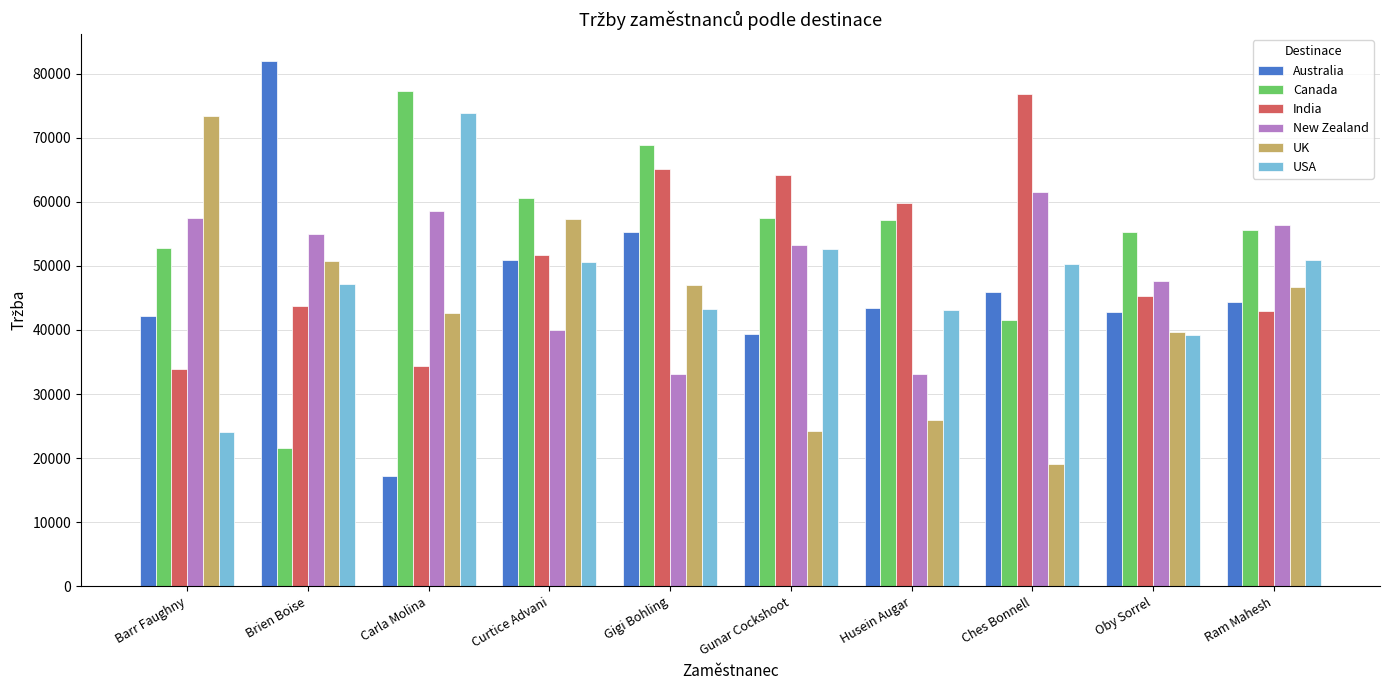

Is it true that Australia equals 82047 at Brien Boise?

True